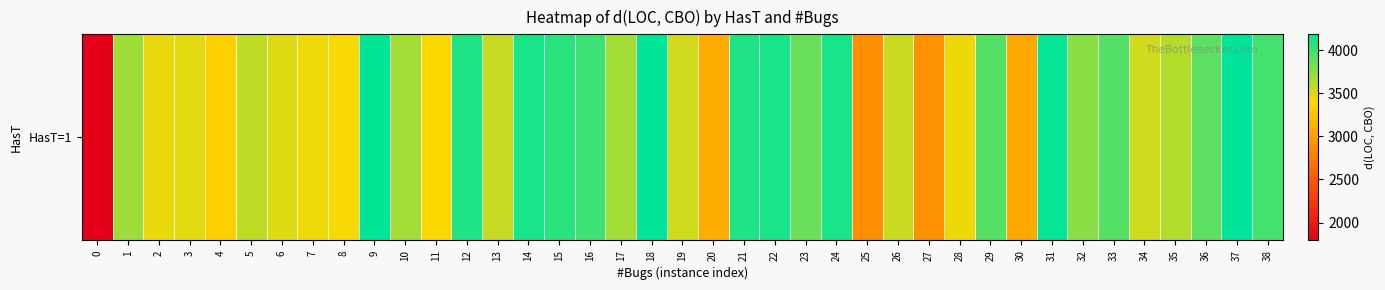

Which has a higher value, 18 or 37?

18